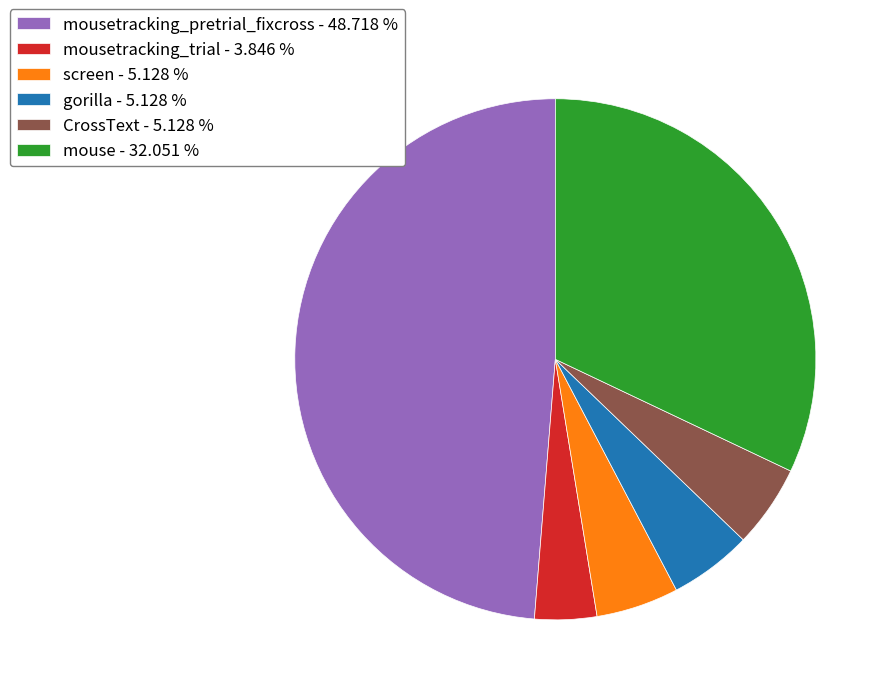

Which slice is the smallest?

mousetracking_trial - 3.846 %